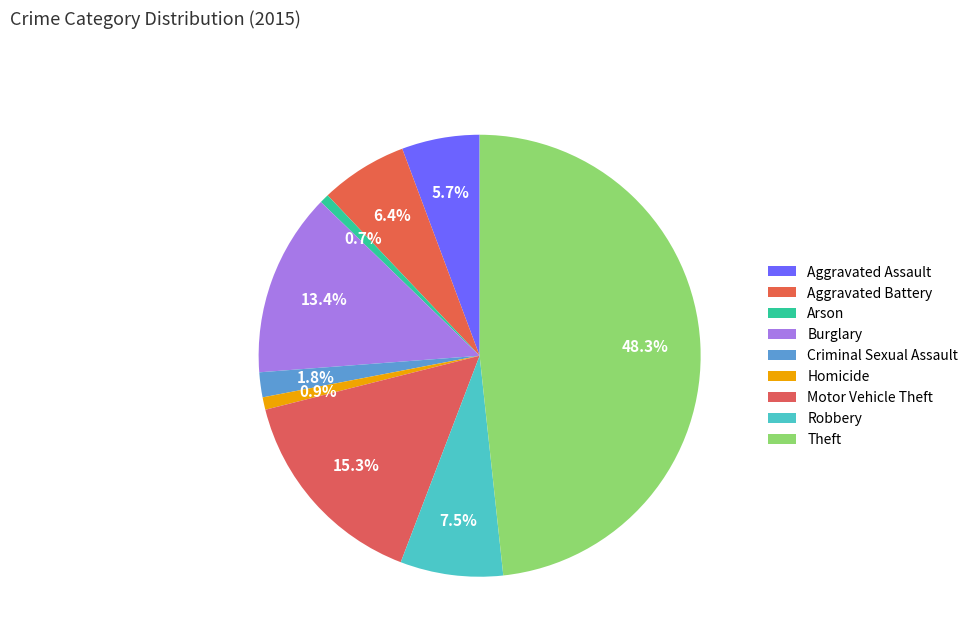

True or false: Robbery accounts for 8% of the total.

True